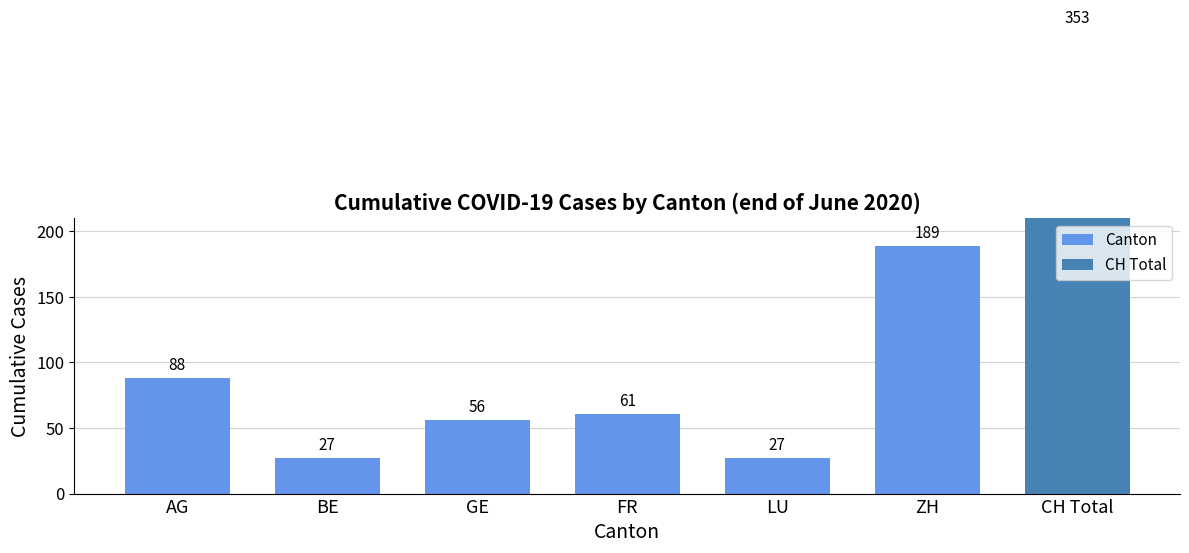

What is the sum of the values at BE and AG?

115